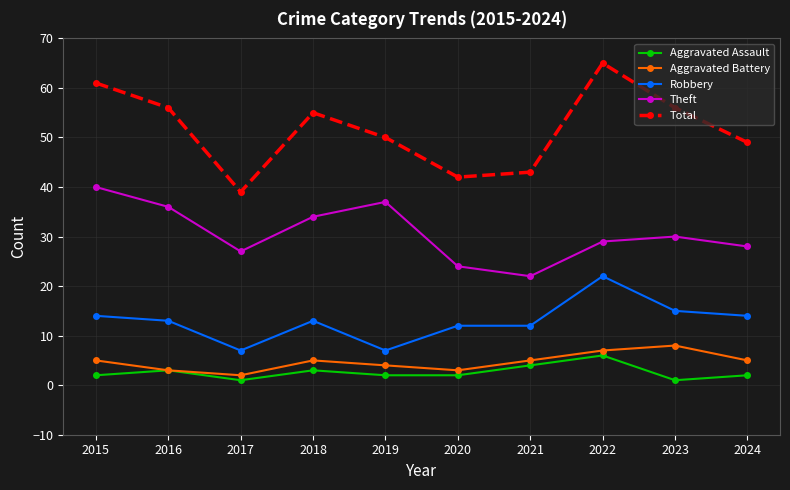

What is the difference between the Robbery values at 2016 and 2015?

1